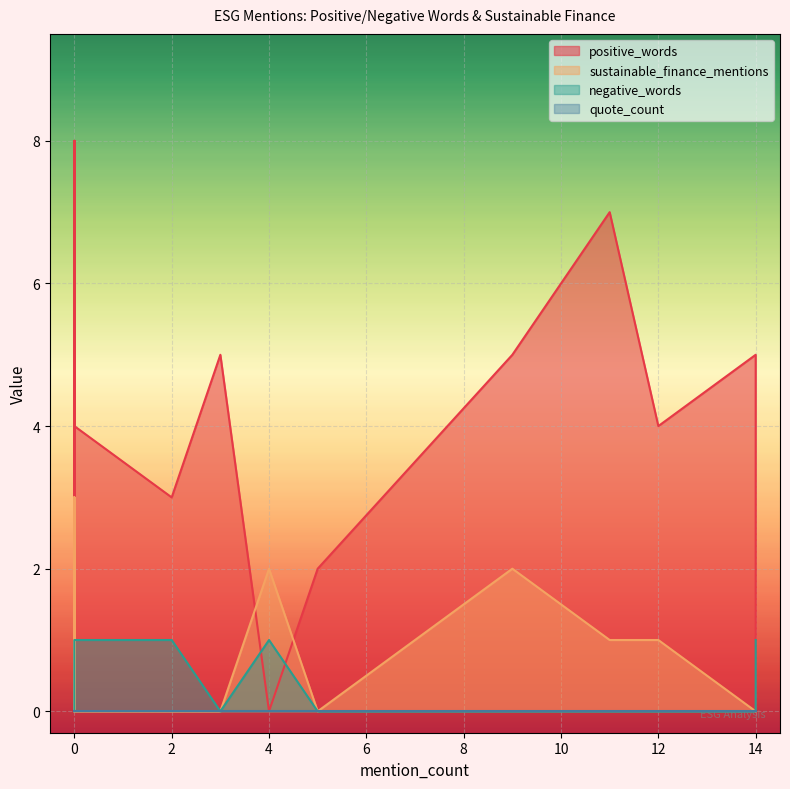

What is the spread (max minus min) of values at 9?

5